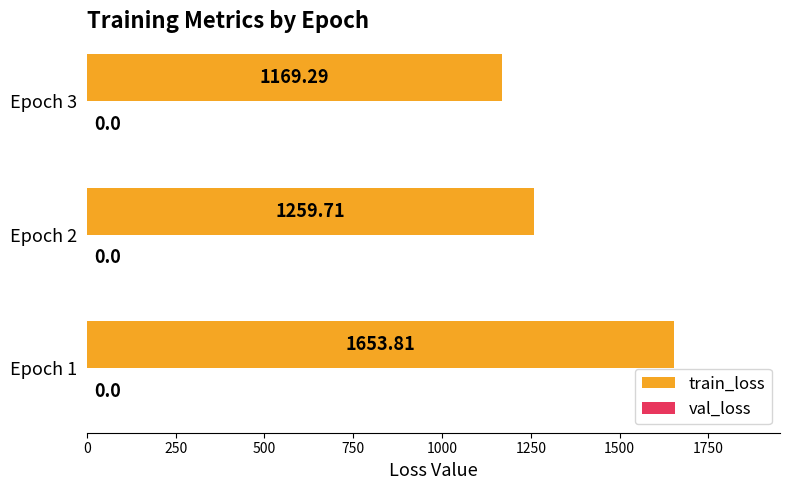

Approximately how many times larger is the value at Epoch 1 compared to Epoch 3?

1.4